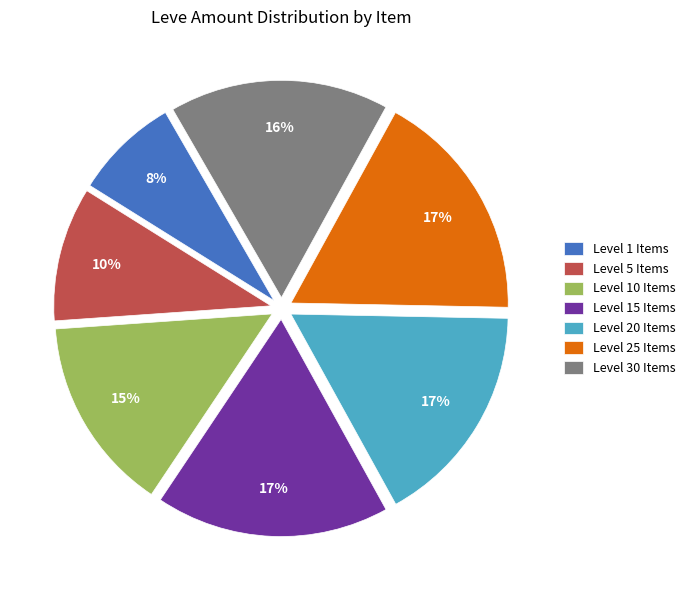

How many slices are in this pie chart?

7